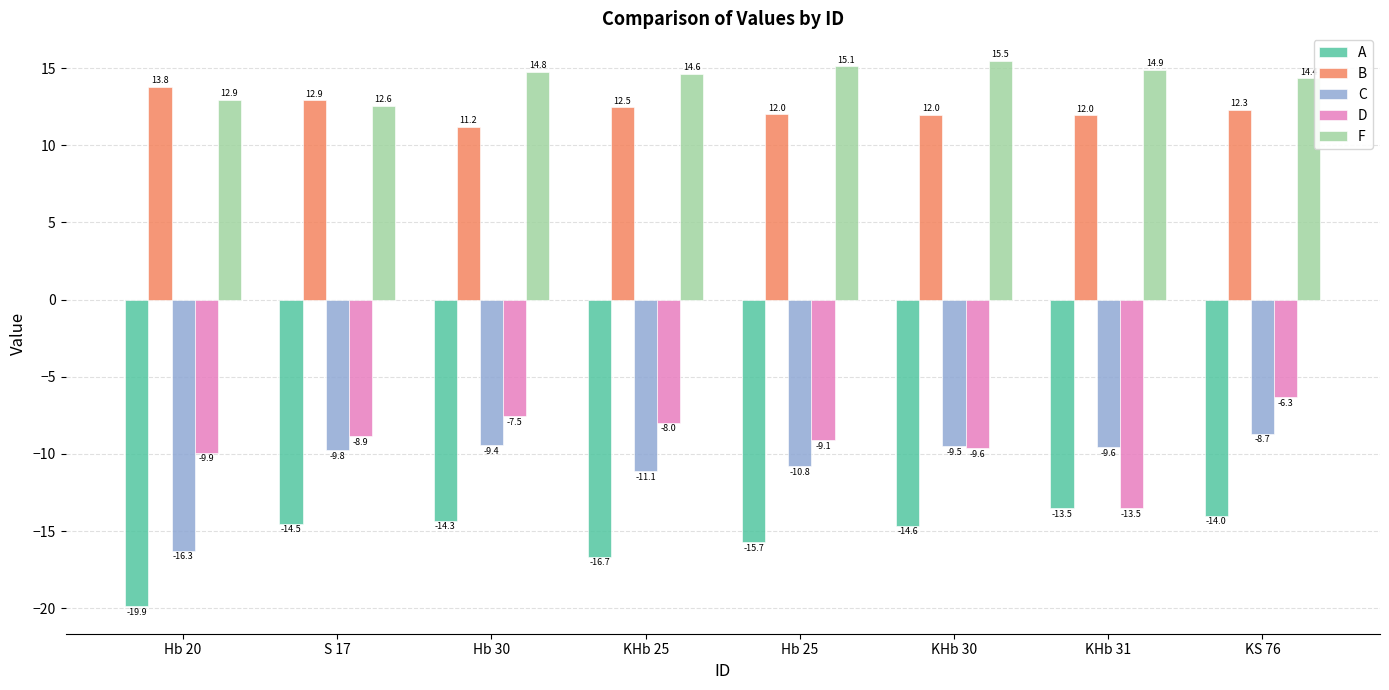

How many categories are shown in the chart?

8